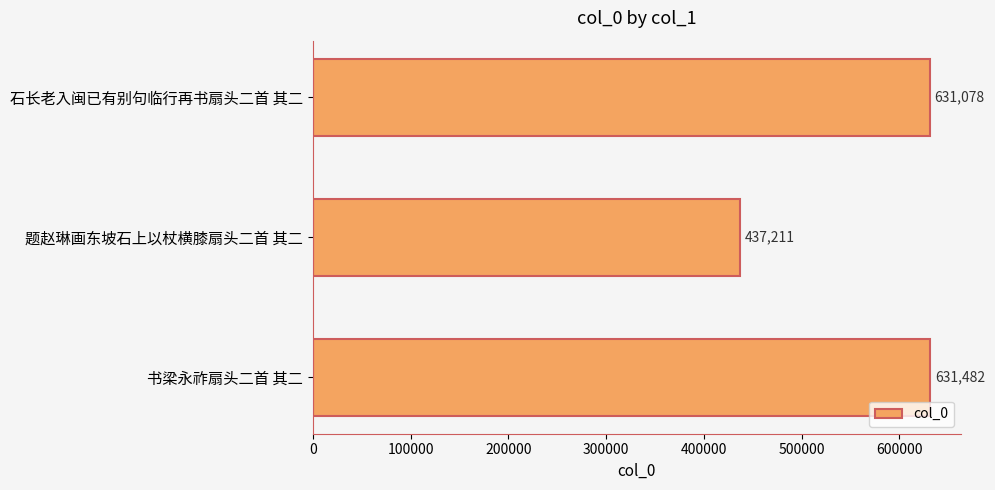

True or false: the data shows 112450 at 题赵琳画东坡石上以杖横膝扇头二首 其二.

False